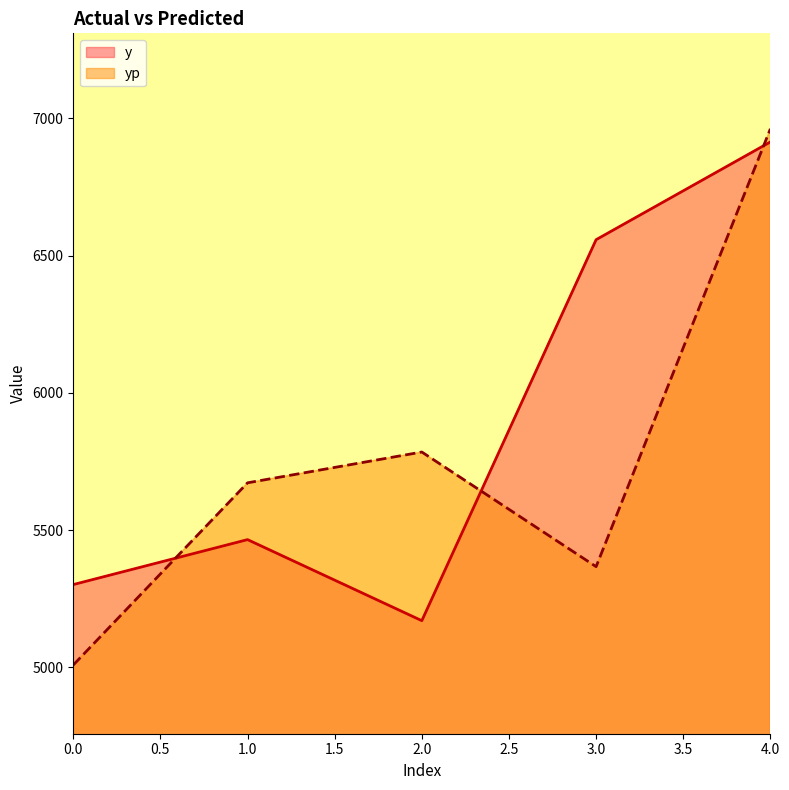

Between which two adjacent categories do yp and y first intersect?

0.0 and 1.0